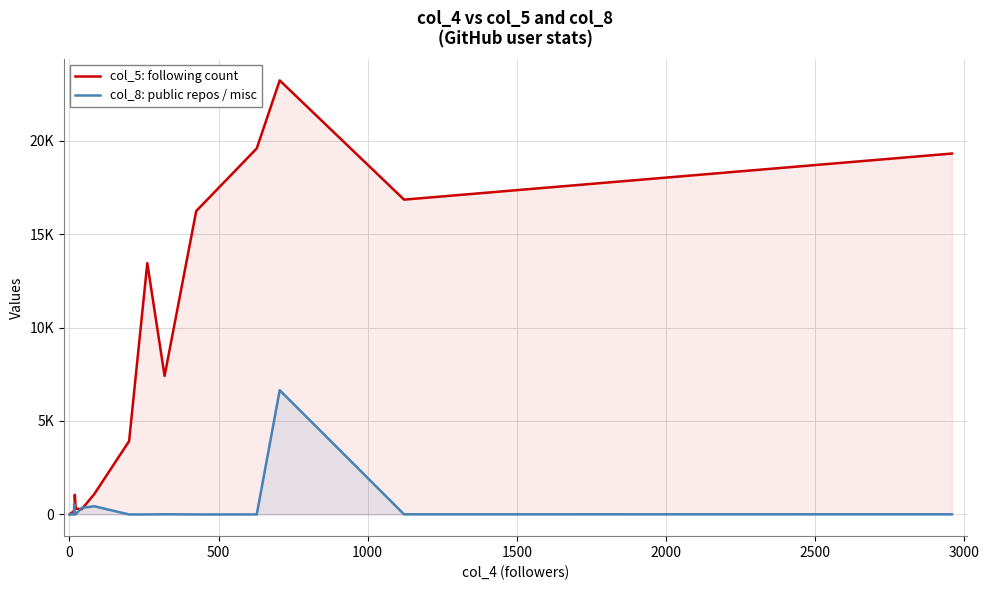

List the series in order of their overall mean, highest first.

col_5: following count, col_8: public repos / misc